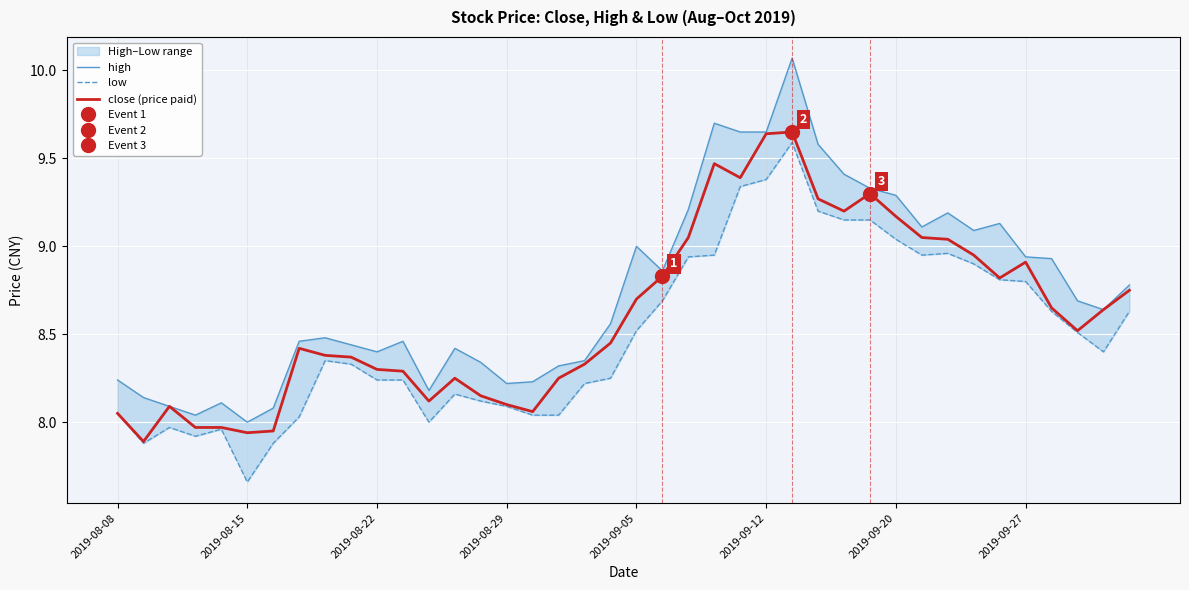

Count the number of data series in this chart.

3